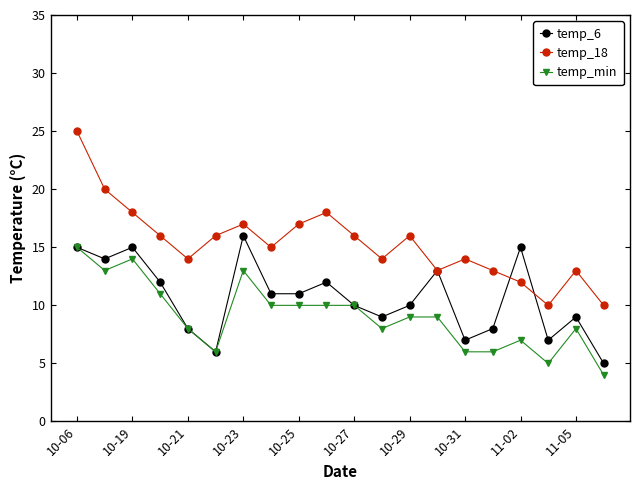

Rank the series by their average value, from lowest to highest.

temp_min, temp_6, temp_18